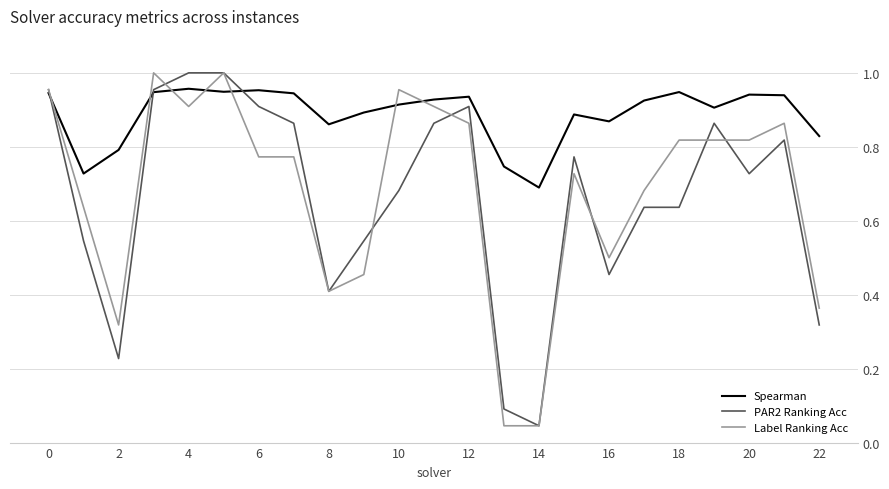

What is the difference between the second highest and second lowest values in the Spearman series?

0.2